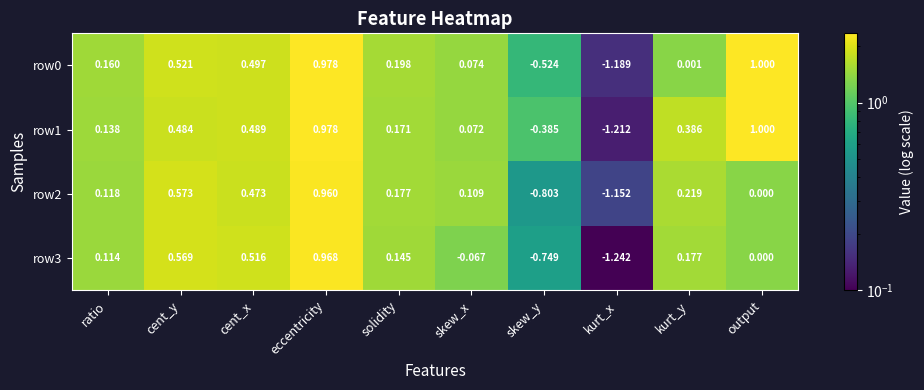

Which series has the widest spread of values?

row1